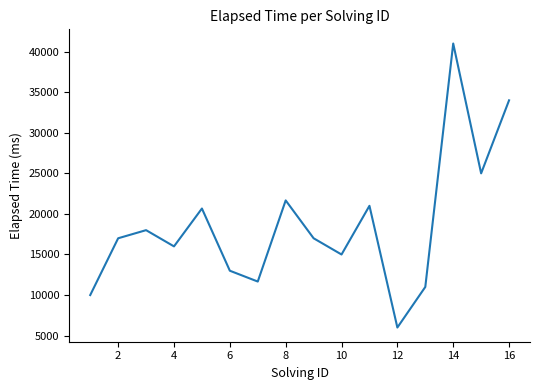

What is the difference between the maximum and minimum values?

35000